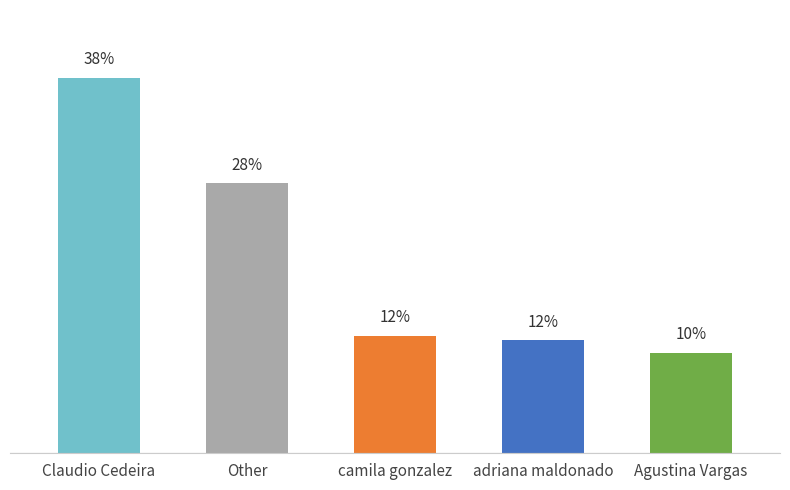

What position from the right is adriana maldonado?

2